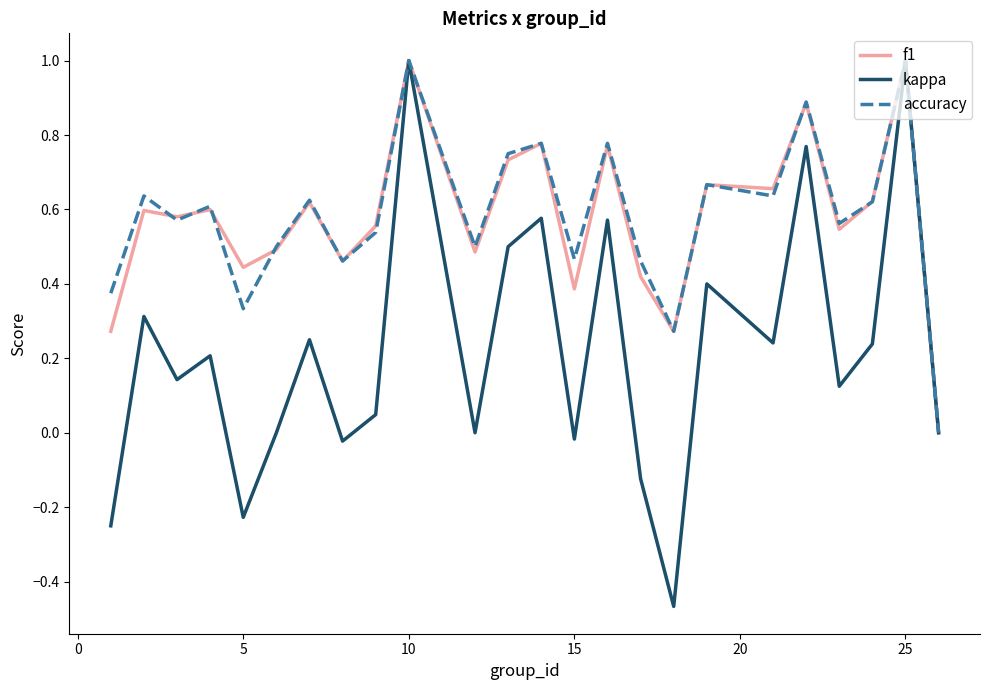

Which series has the largest range (max minus min)?

kappa